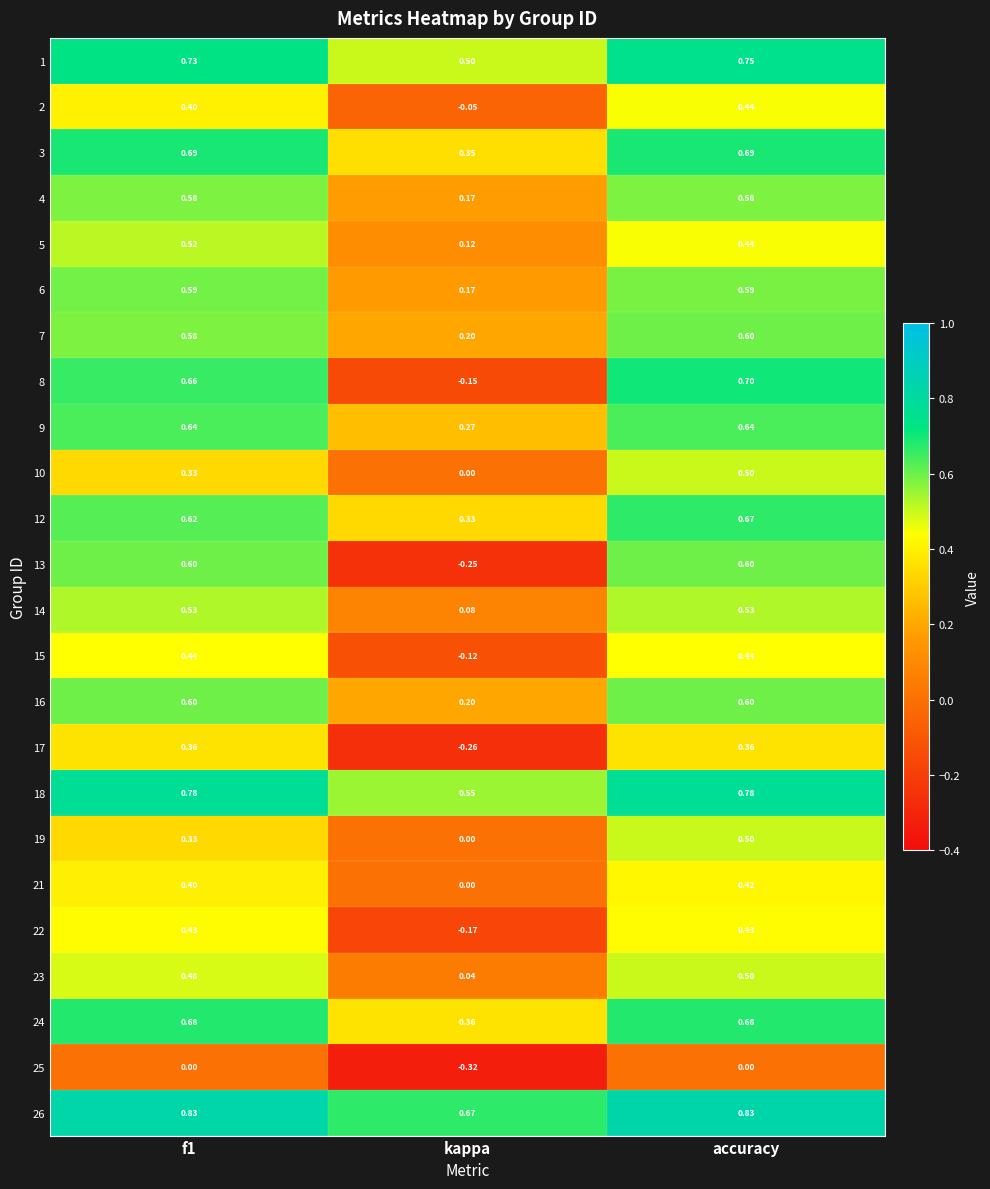

At which category is the sum across all series the highest?

accuracy